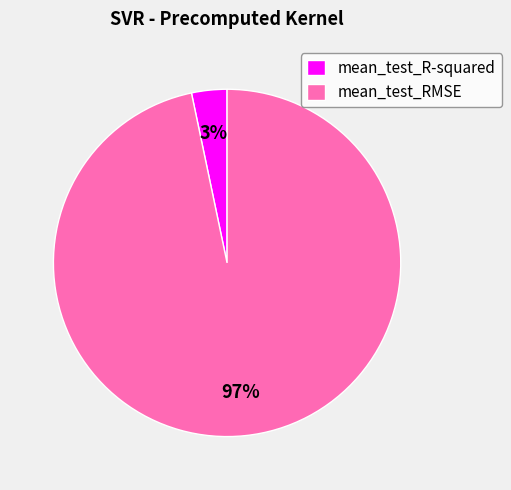

Rank the categories by value from highest to lowest.

mean_test_RMSE, mean_test_R-squared